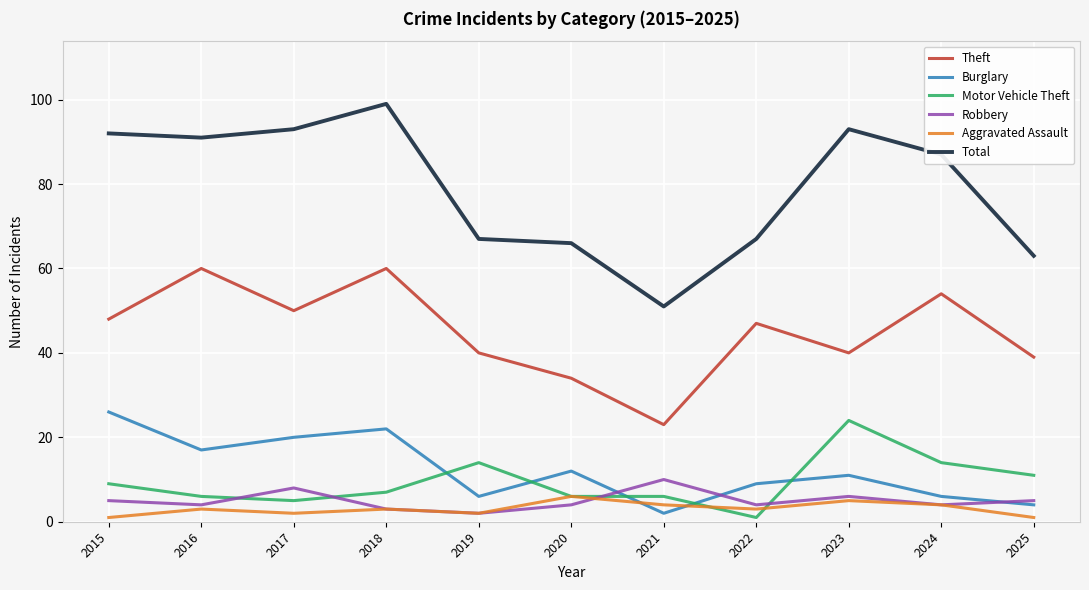

Which series has the largest total across all categories?

Total